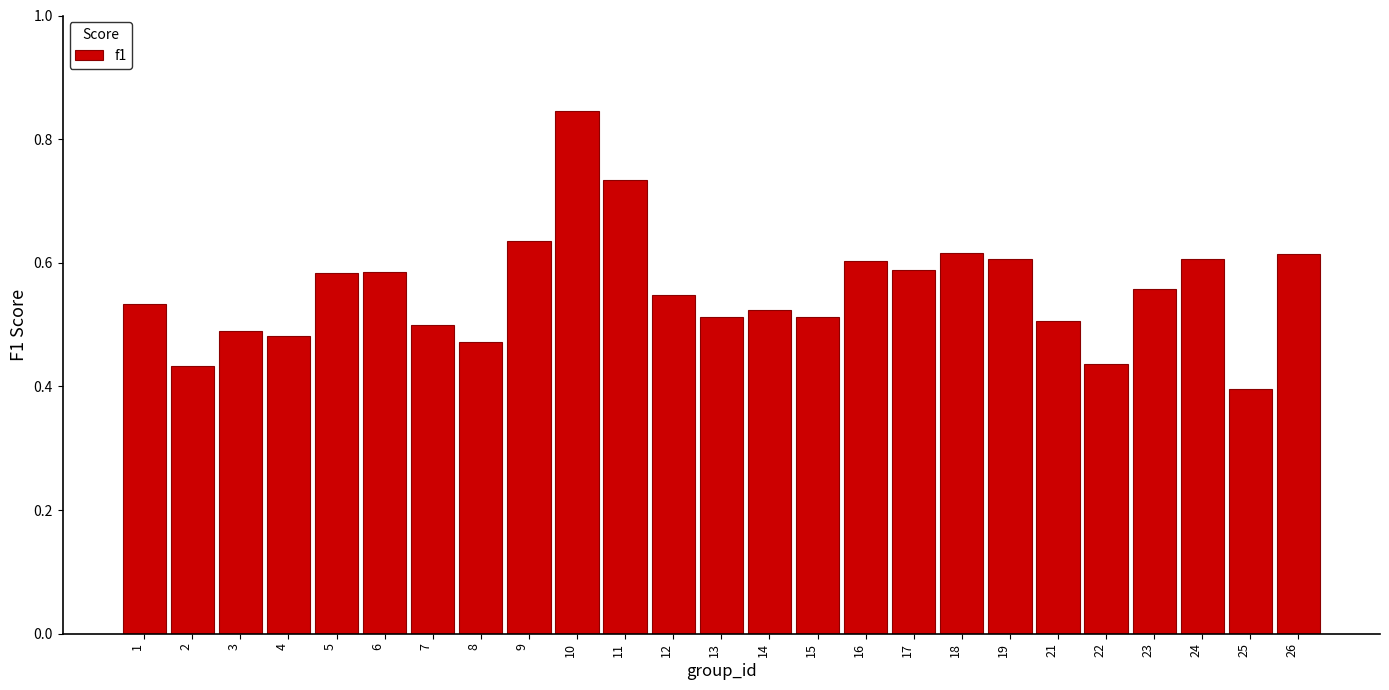

What is the difference between the second highest and second lowest values?

0.3